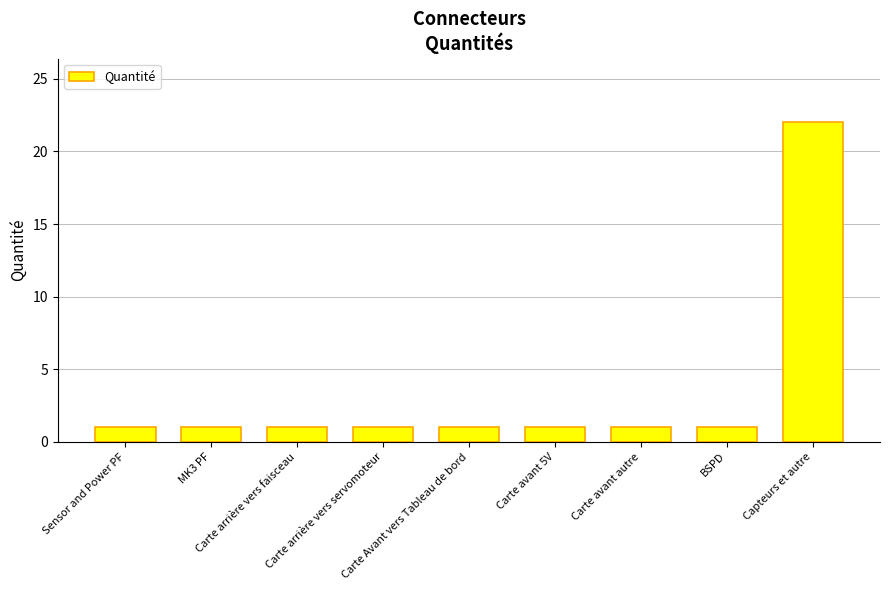

Is it true that the value at BSPD is 1?

True